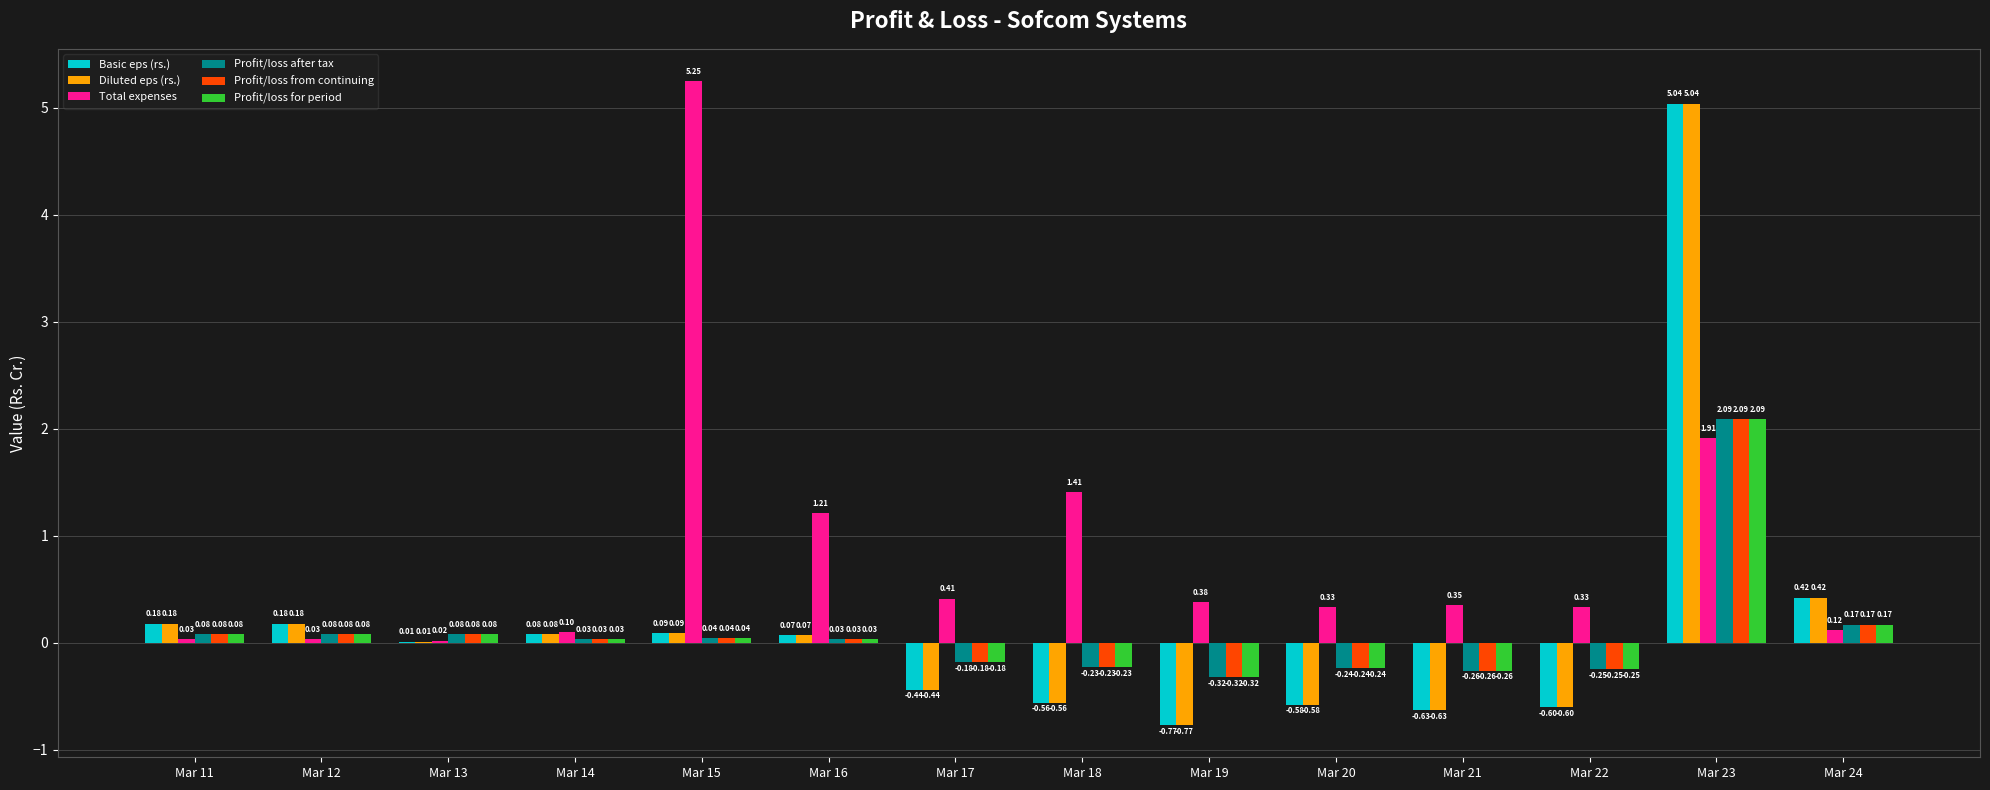

At which category is the sum across all series the highest?

Mar 23